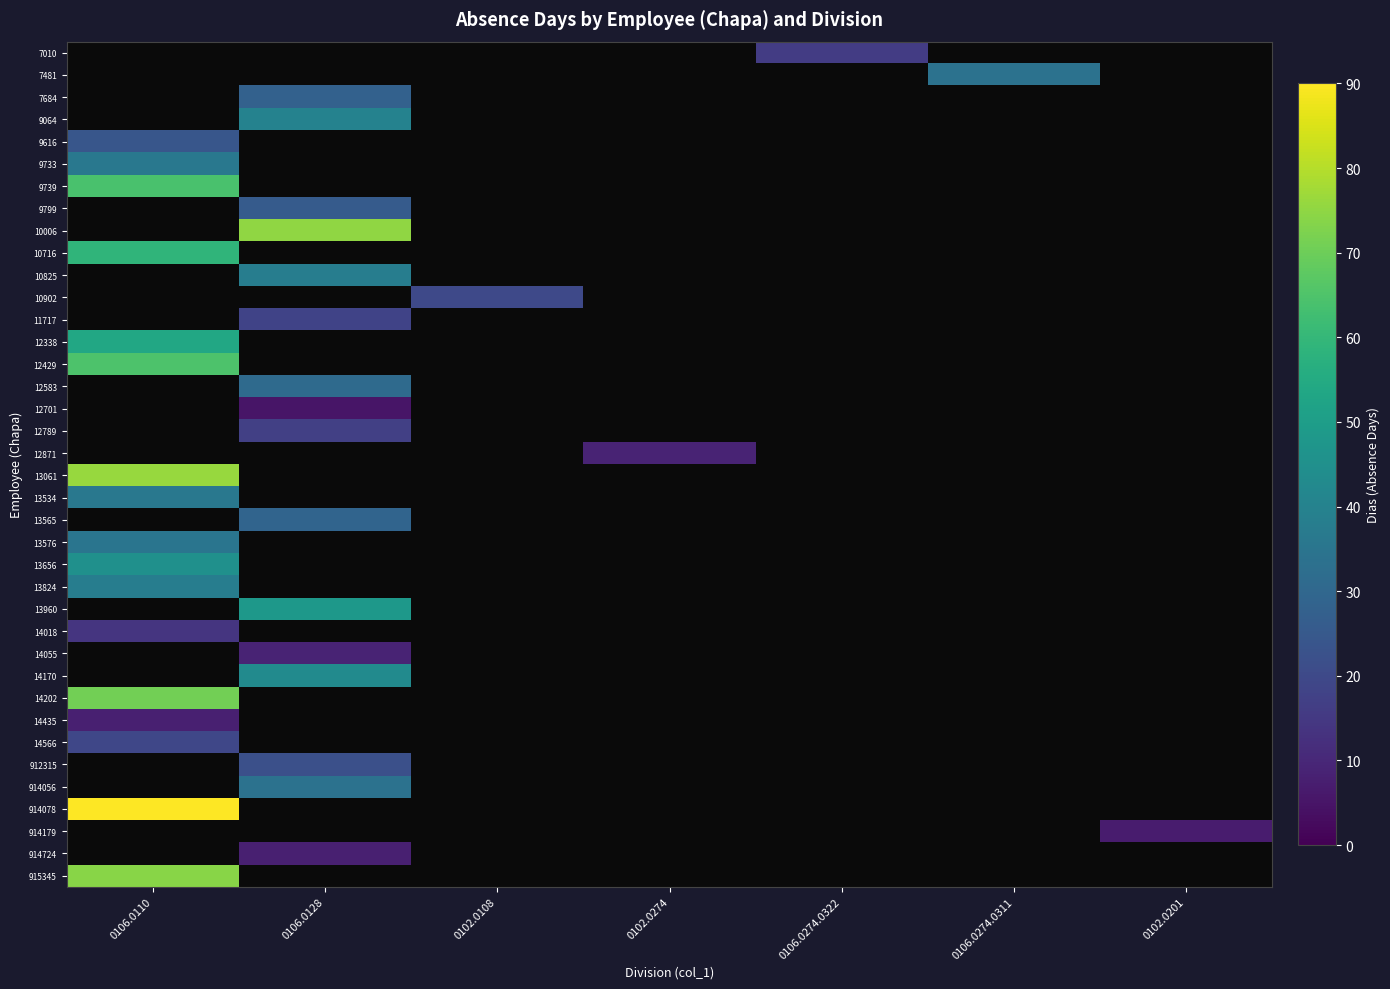

List the series in order of their peak value, lowest first.

13534, 13565, 13576, 7010, 7481, 7684, 9064, 14018, 9616, 9733, 13824, 9739, 9799, 10006, 10716, 10825, 10902, 11717, 13656, 12338, 12429, 12583, 12701, 12789, 12871, 13061, 13960, 14055, 14170, 14435, 14566, 14202, 912315, 914056, 914078, 914179, 914724, 915345